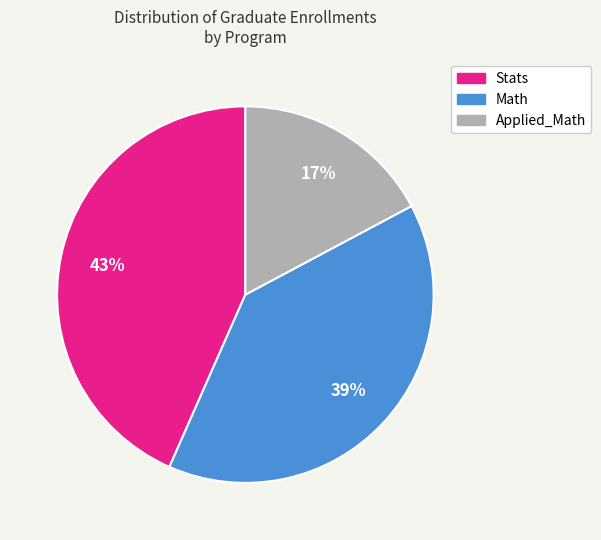

Does Math account for over 50% of the chart?

No